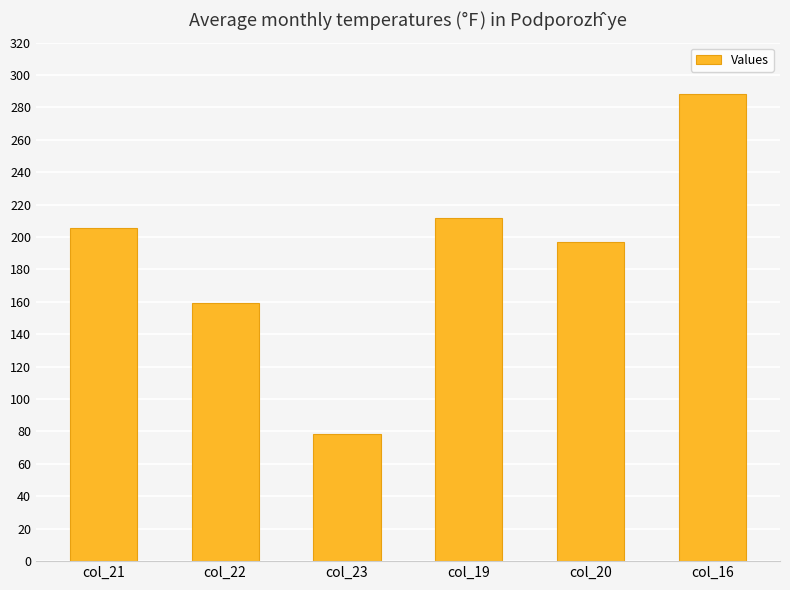

Read the value at col_16.

288.2